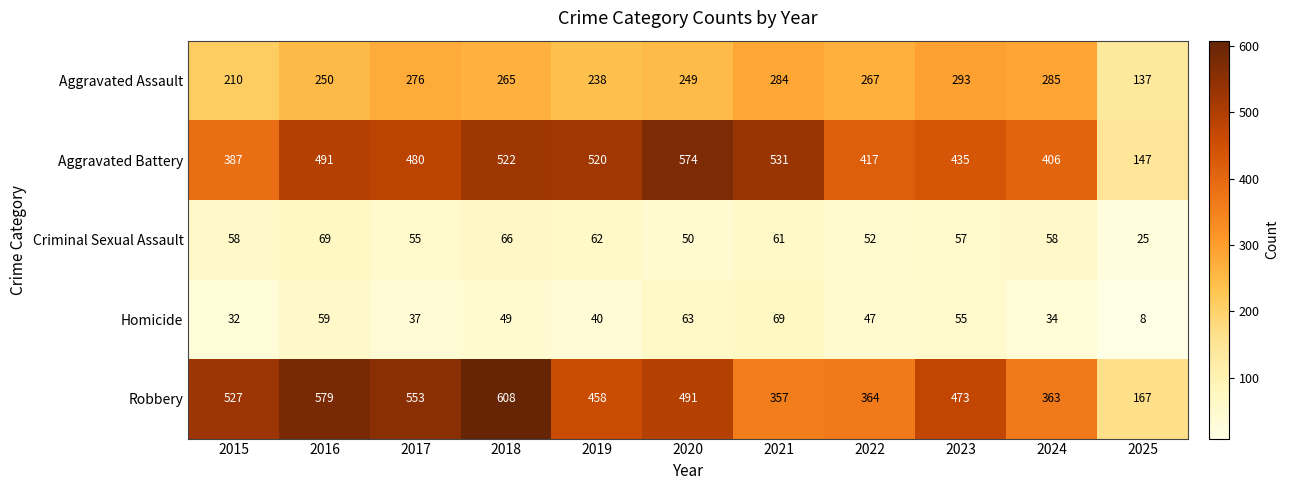

At which label is Aggravated Battery closest to 360?

2015